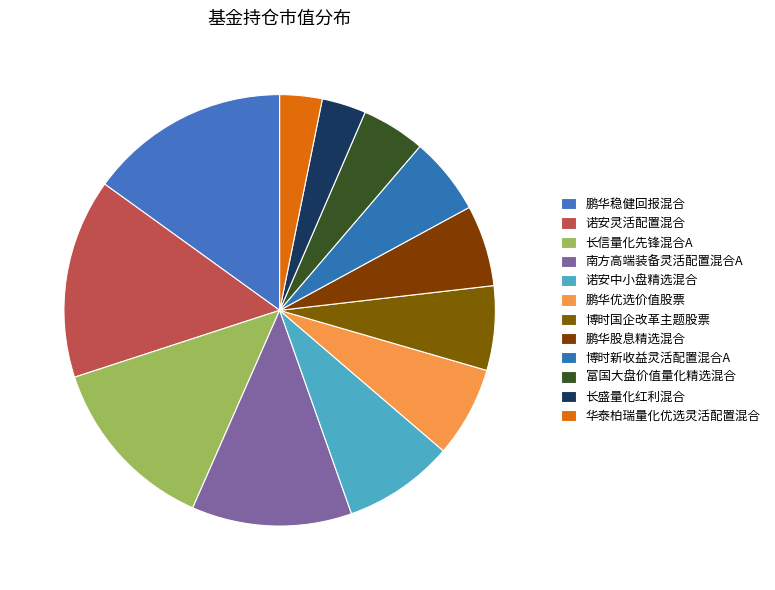

To the nearest percent, what is the average slice percentage?

8%